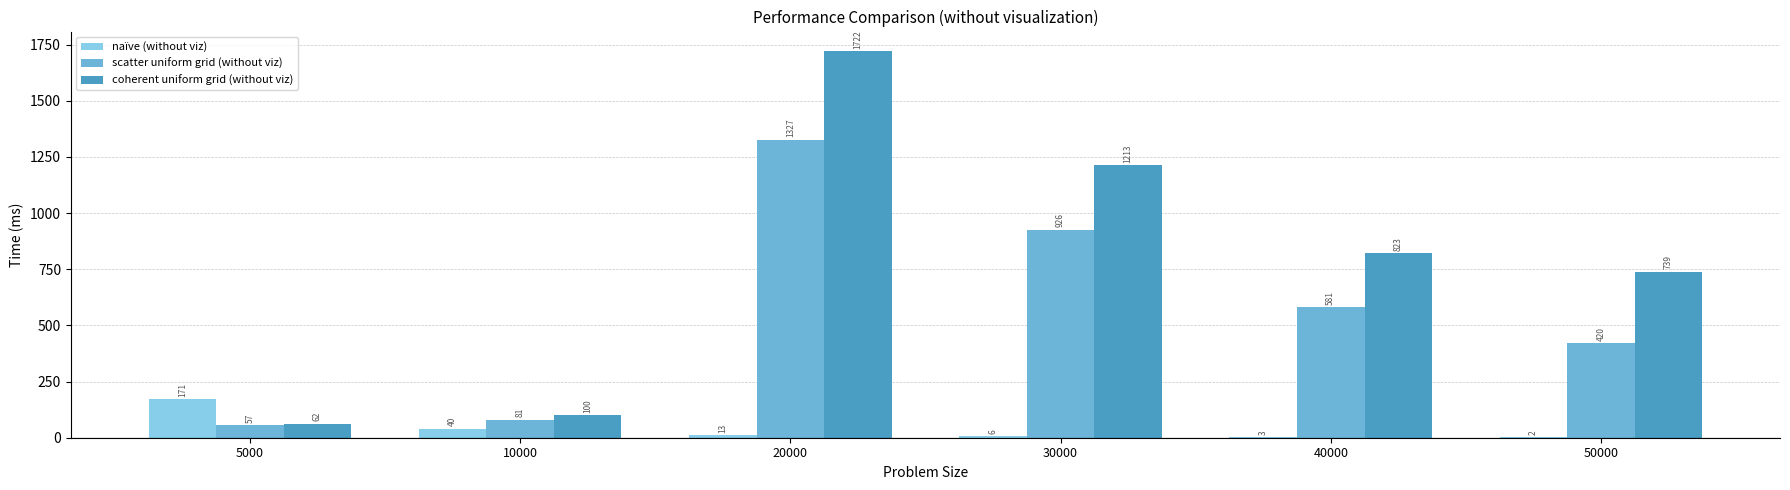

At which category does the chart reach its peak across all series?

20000